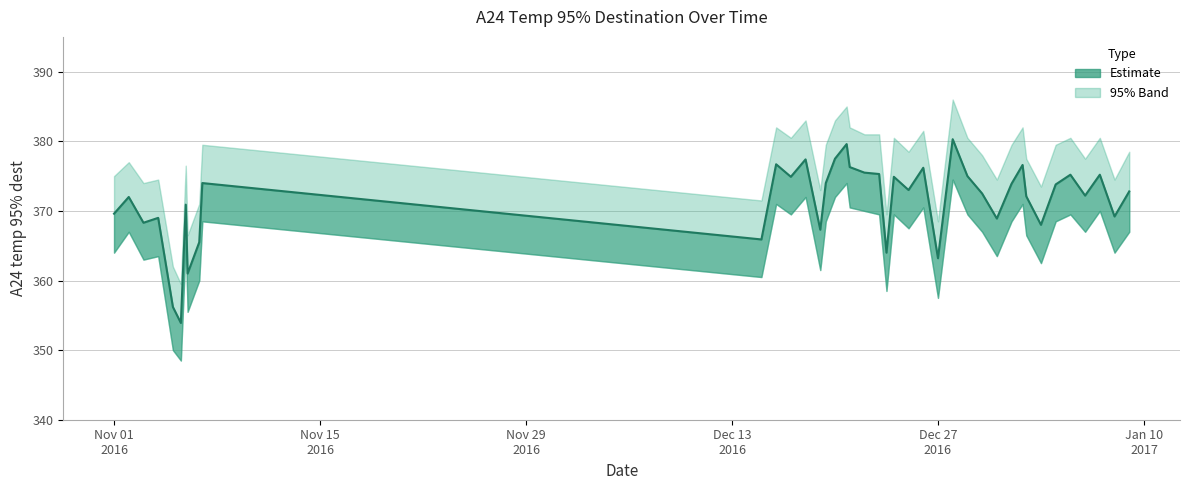

True or false: the data has more than 0 interior local peaks.

True